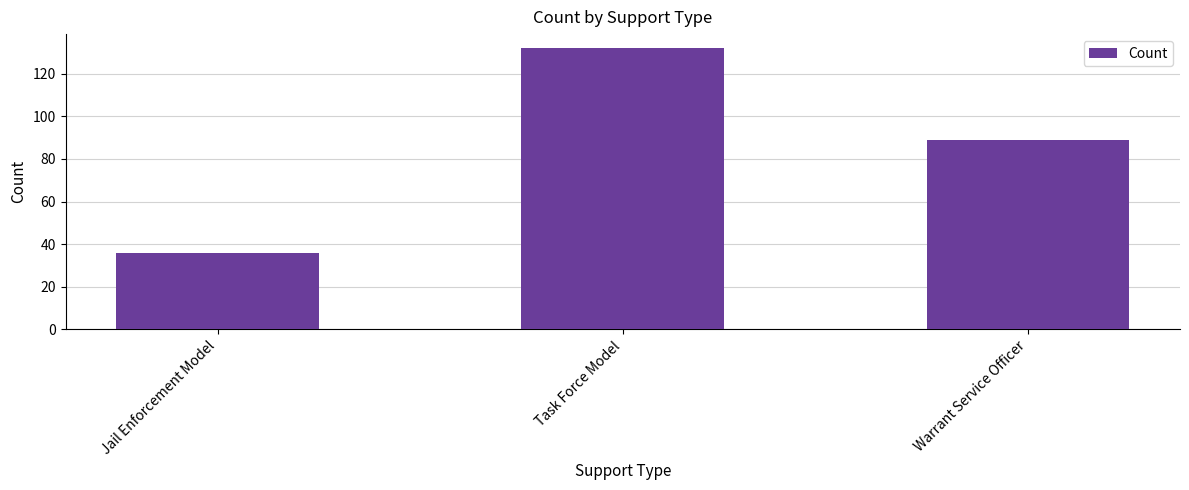

What is the change in value from Jail Enforcement Model to Task Force Model?

+96